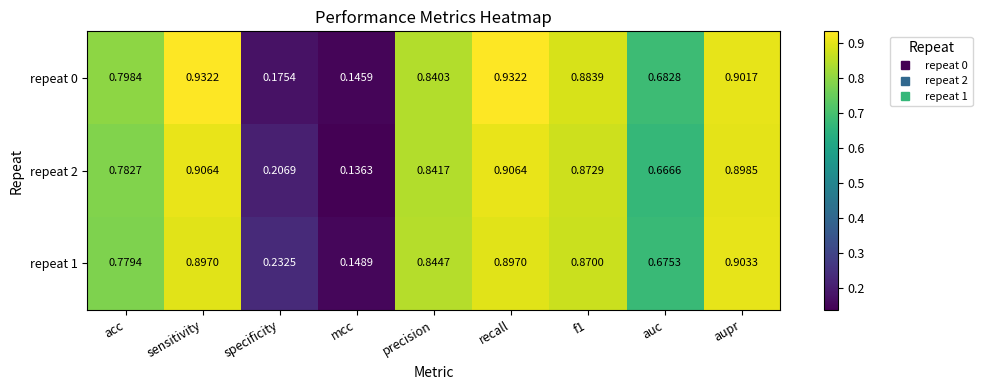

At which category does the chart reach its minimum across all series?

mcc